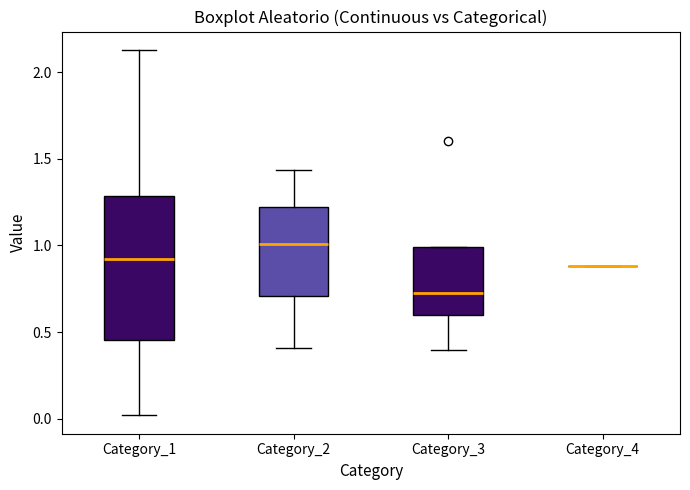

Reading left to right, read every box against the y-axis: the position of its median line, the range the box covers, and the ends of its whiskers. The values are not printed on the chart, so give them approximately, as read against the axis.

Category_1: median 0.90, box 0.45 to 1.30, whiskers 0.00 to 2.15
Category_2: median 1.00, box 0.70 to 1.20, whiskers 0.40 to 1.45
Category_3: median 0.75, box 0.60 to 1.00, whiskers 0.40 to 1.00
Category_4: box collapsed to a line at 0.90, whiskers 0.90 to 0.90